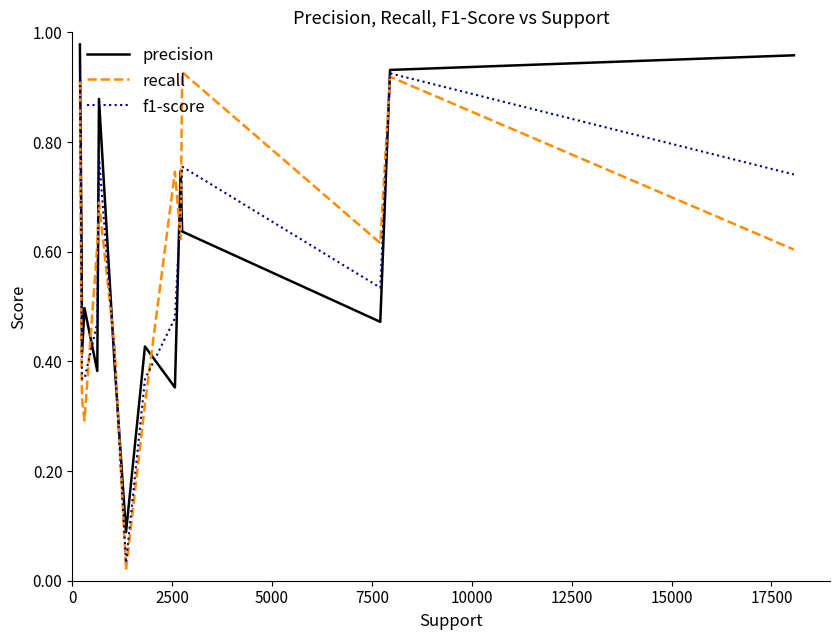

Which series ends up on top after the final intersection of recall and precision?

precision